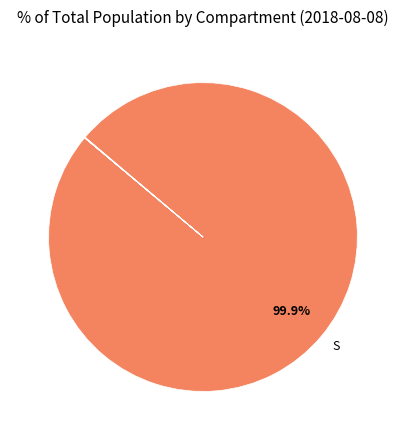

Is there a majority slice in this chart?

Yes